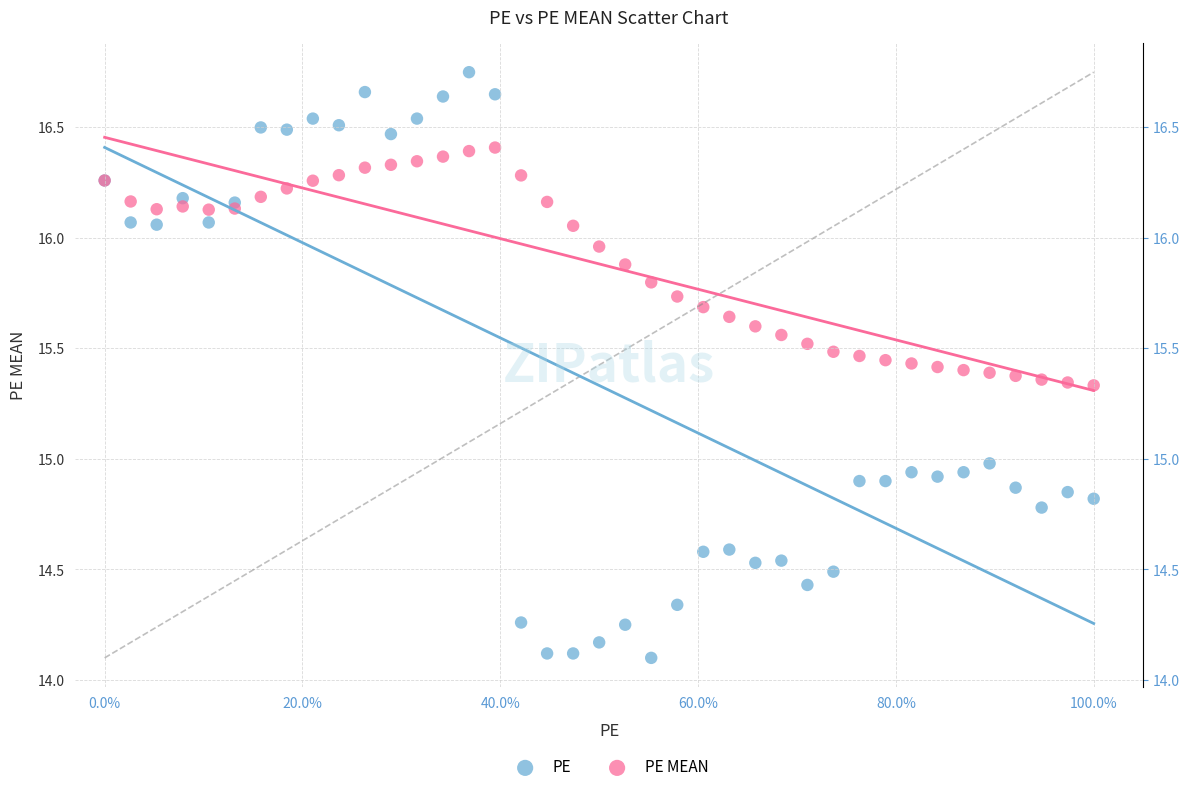

Which series has the widest spread of Y values?

PE